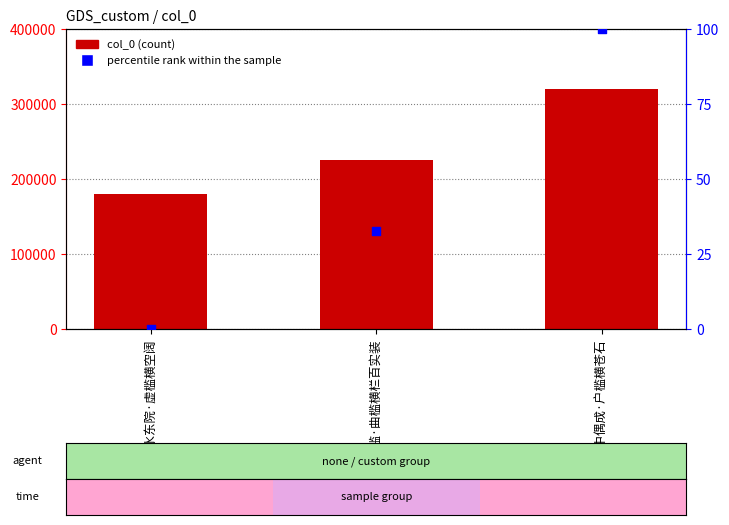

At which category is the sum across all series the highest?

客中偶成·户槛横苍石